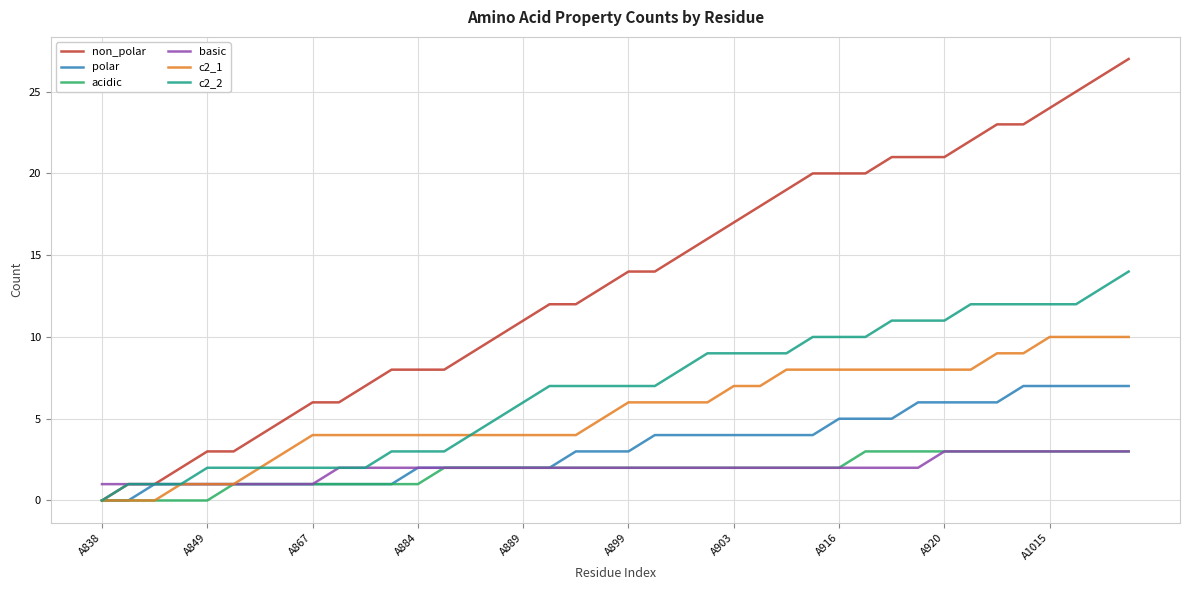

What is the maximum value shown in the chart?

27